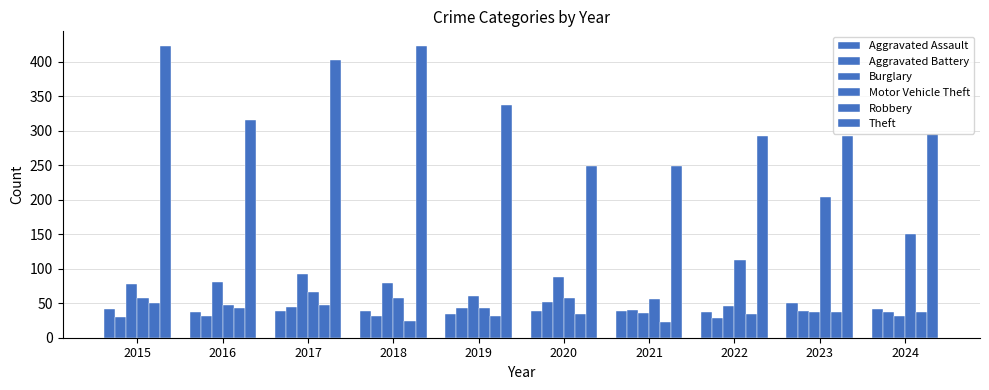

What is the difference between the second highest and minimum values in the Aggravated Assault series?

8